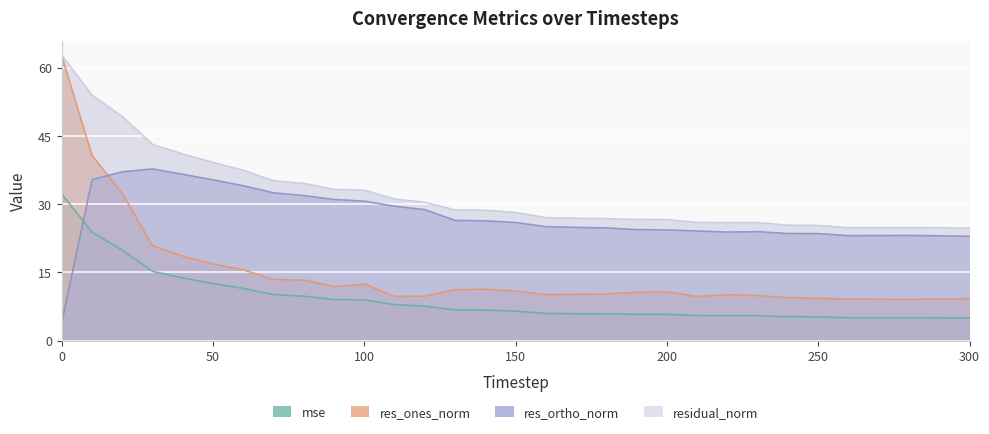

True or false: mse has a value of 1.9 at 210.

False